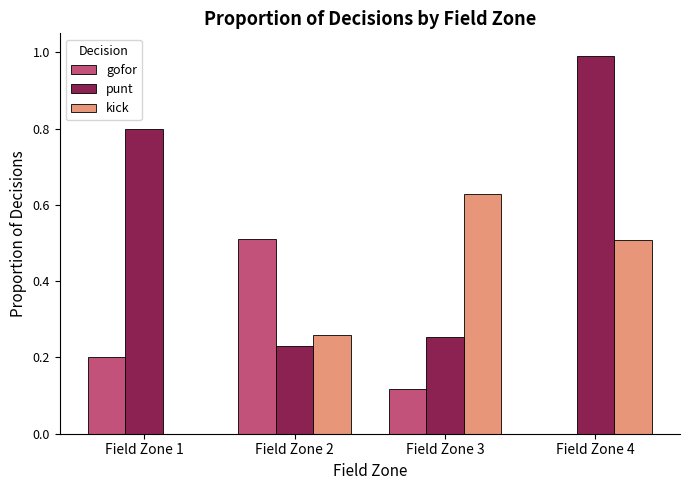

What is the highest value of the punt series?

1.0